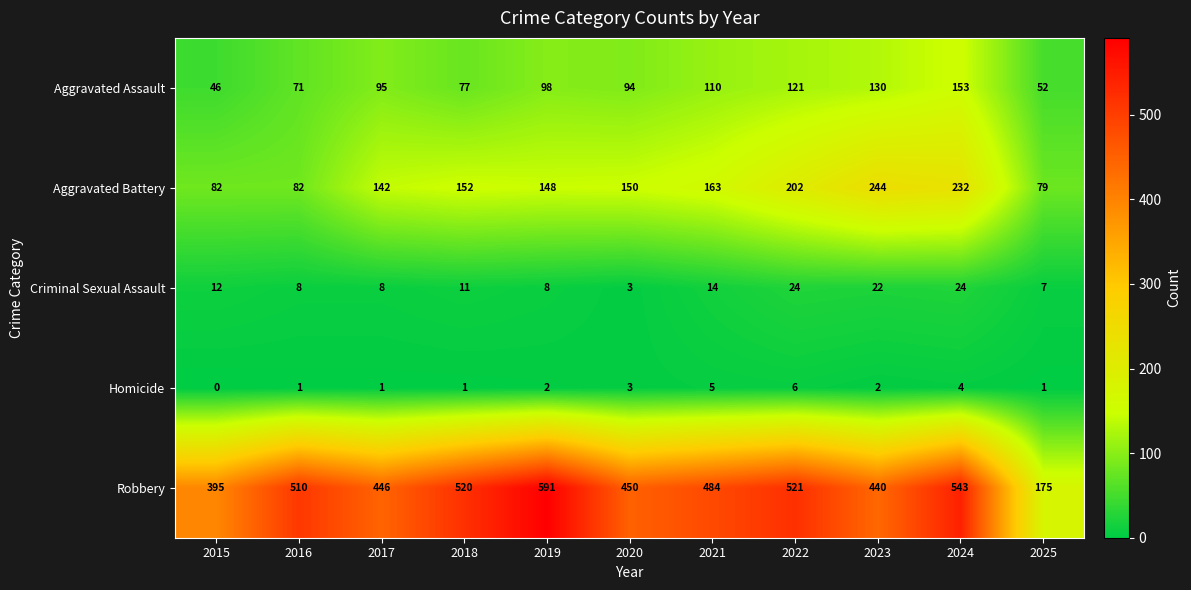

Read the Criminal Sexual Assault value at 2015, to the nearest 10.

10